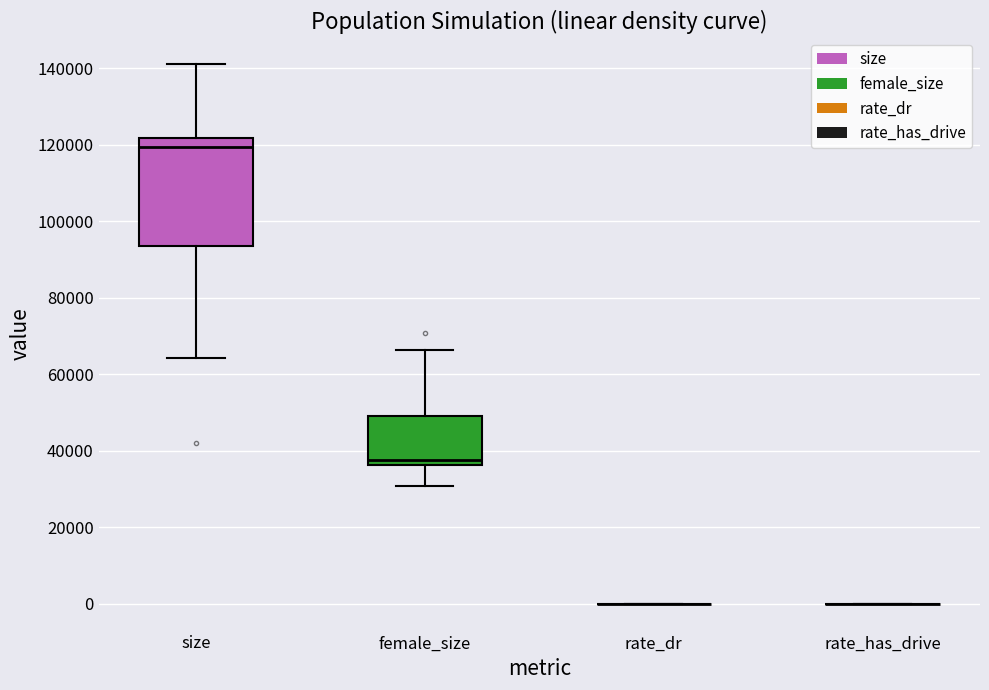

Comparing the boxes themselves (not the whiskers), which one is the tallest?

size